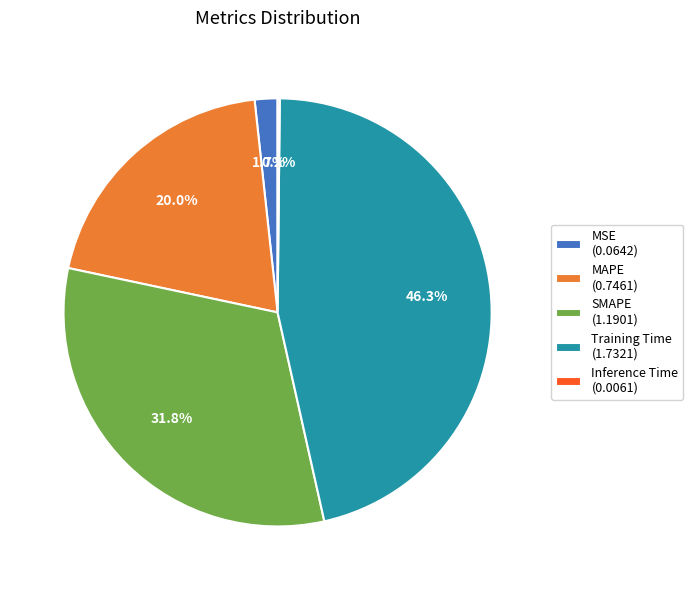

Is there any slice that represents more than half of the pie?

No